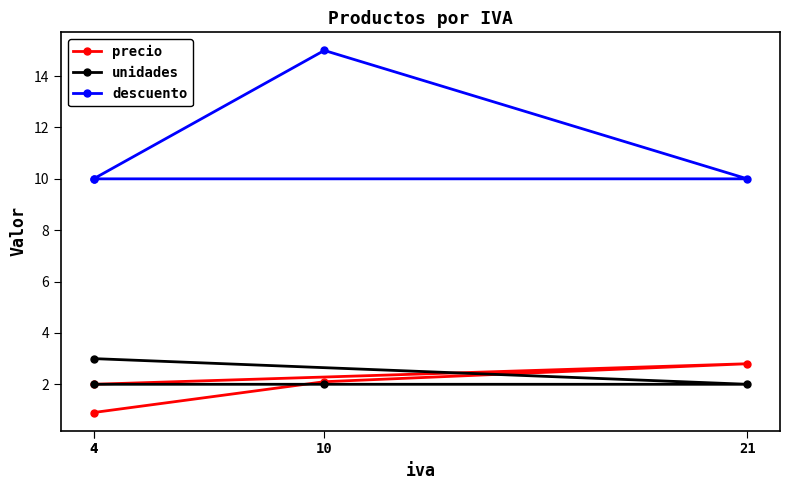

What is the value of the precio point at the 4th from the left?

0.9